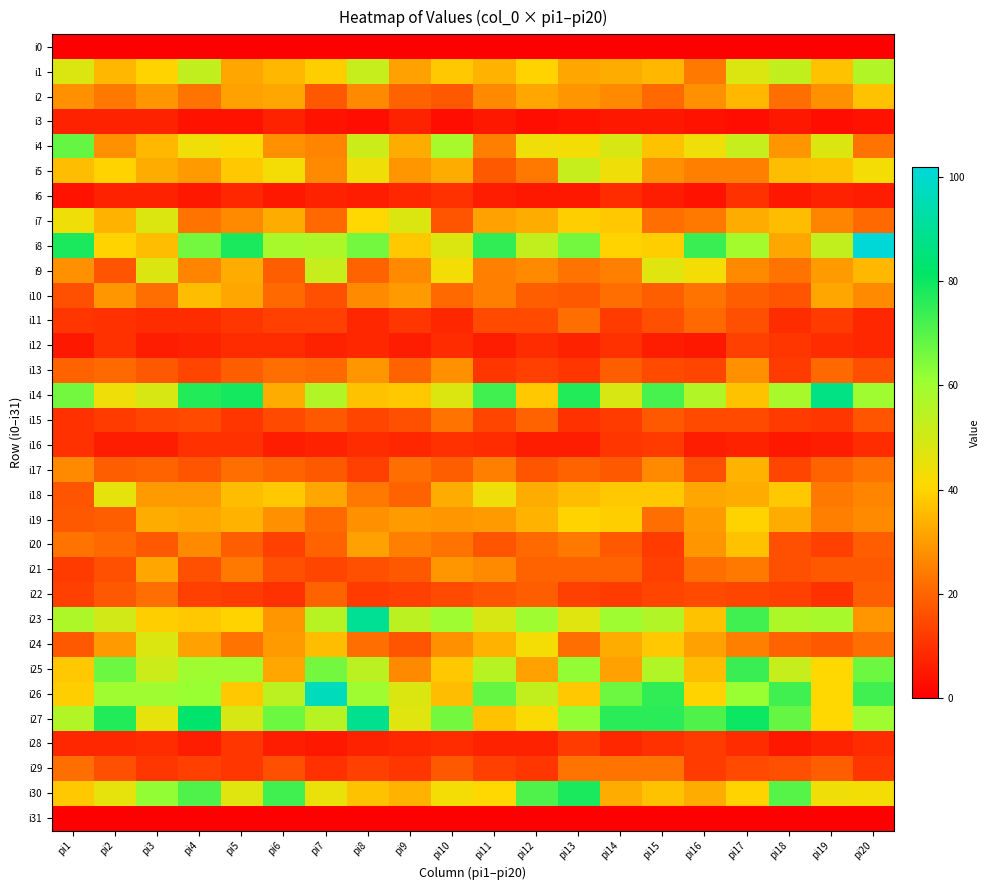

How many categories are shown in the chart?

20